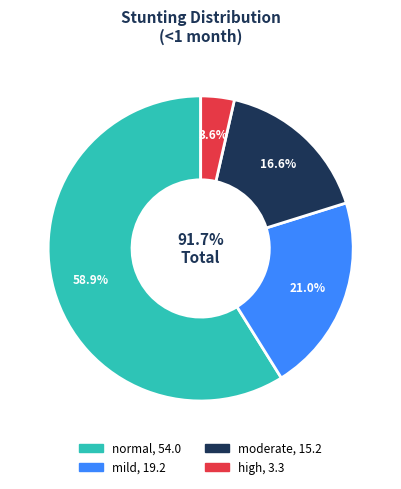

What is the smallest slice in the pie chart?

high